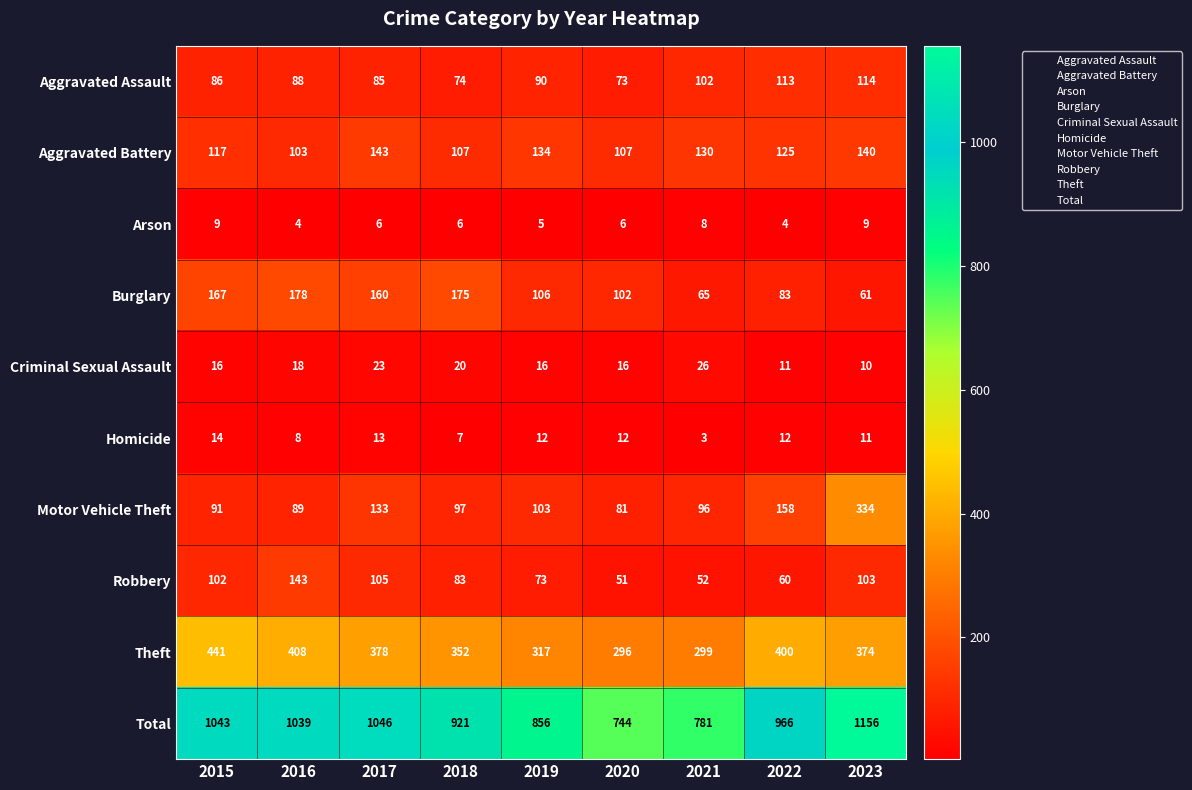

List the labels in order of Motor Vehicle Theft value, smallest first.

2020, 2016, 2015, 2021, 2018, 2019, 2017, 2022, 2023